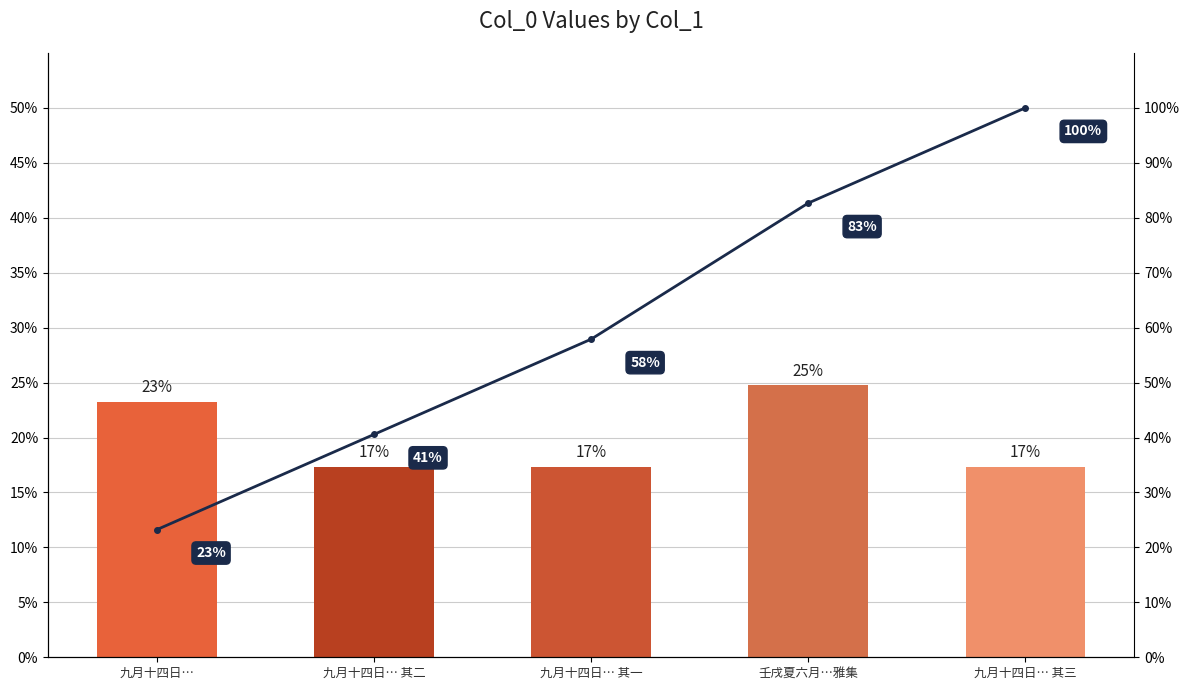

Reading left to right, what are all the values shown in this chart?

col_0: 23.2	17.3	17.3	24.8	17.3
Cumulative %: 23.2	40.6	57.9	82.7	100.0